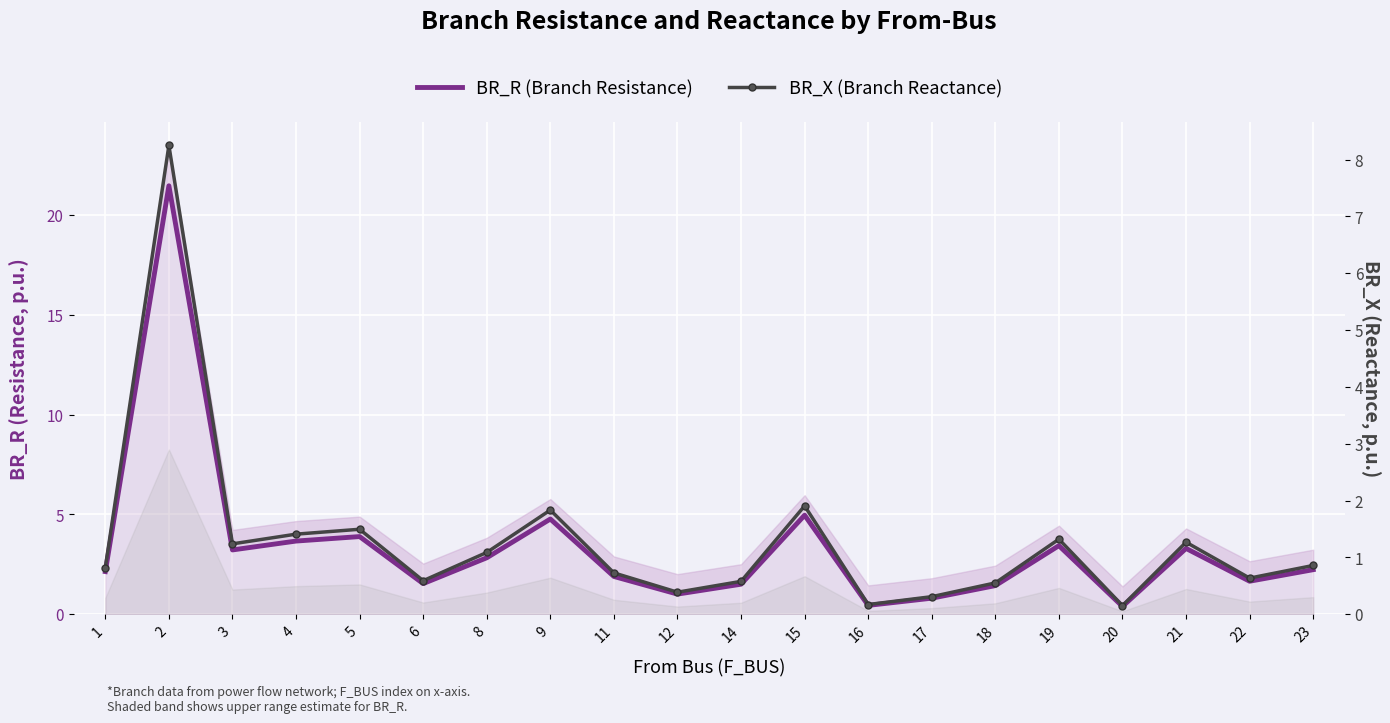

Between 22 and 11, which is larger?

11